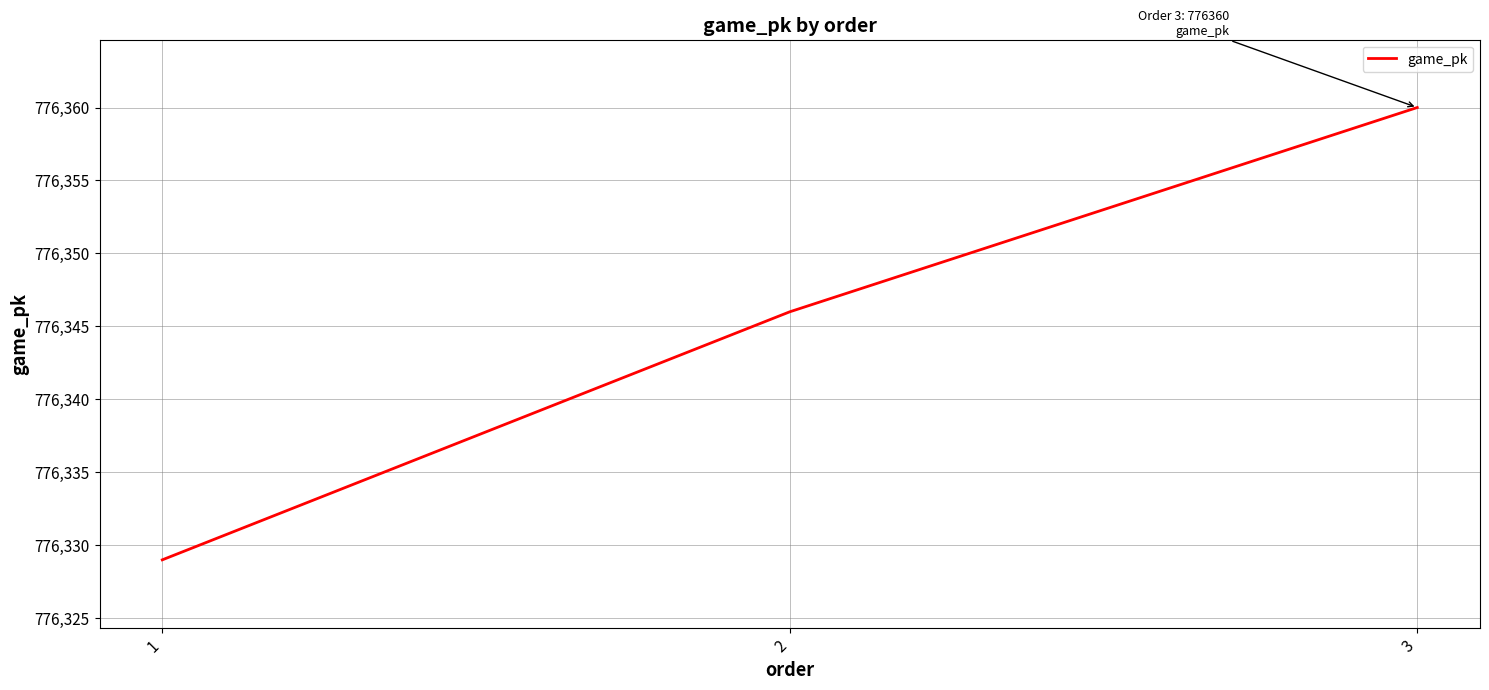

How many values are between 776329 and 776360?

3